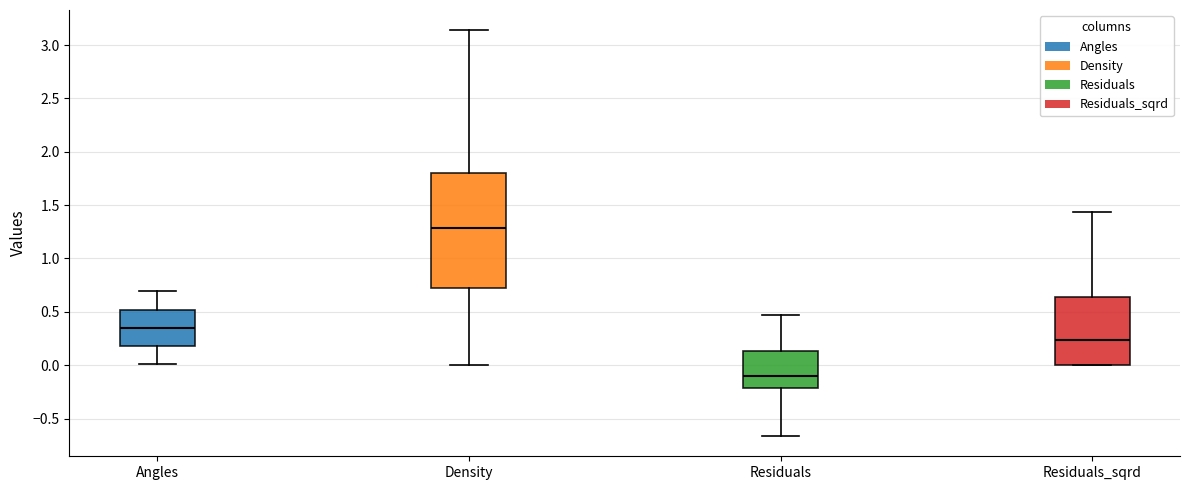

Reading left to right, read every box against the y-axis: the position of its median line, the range the box covers, and the ends of its whiskers. The values are not printed on the chart, so give them approximately, as read against the axis.

Angles: median 0.35, box 0.20 to 0.50, whiskers 0.00 to 0.70
Density: median 1.30, box 0.70 to 1.80, whiskers 0.00 to 3.15
Residuals: median -0.10, box -0.20 to 0.15, whiskers -0.65 to 0.45
Residuals_sqrd: median 0.25, box 0.00 to 0.65, whiskers 0.00 to 1.45